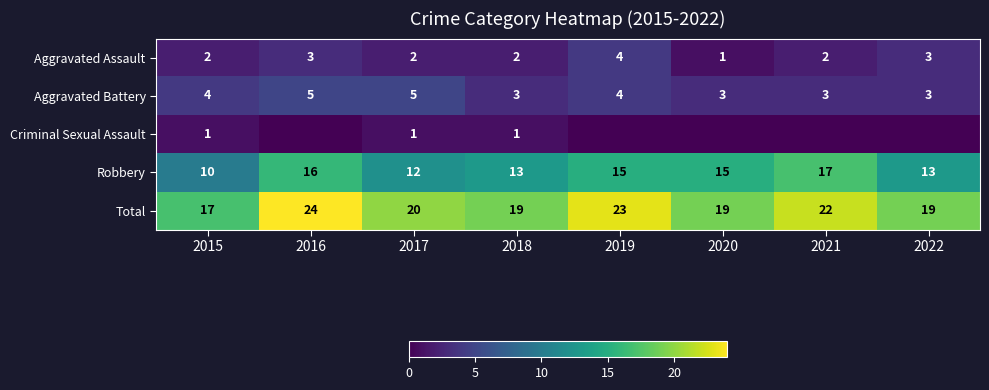

How many Aggravated Assault values are between 2 and 3?

6